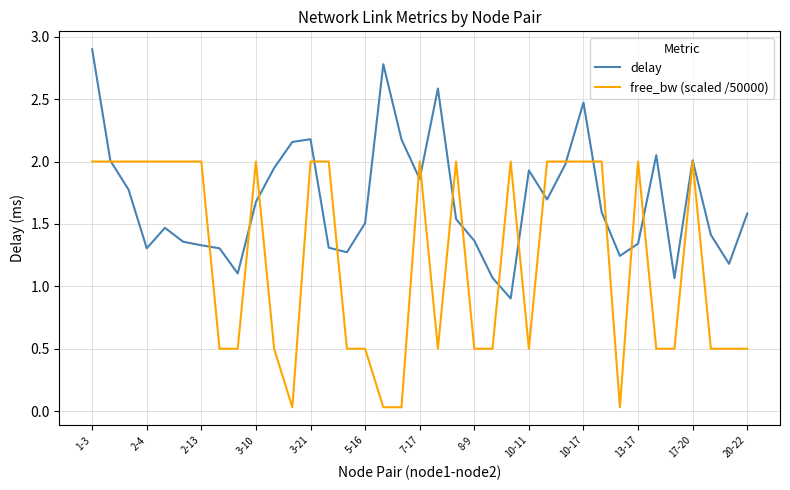

List the series in order of their peak value, highest first.

delay, free_bw (scaled /50000)